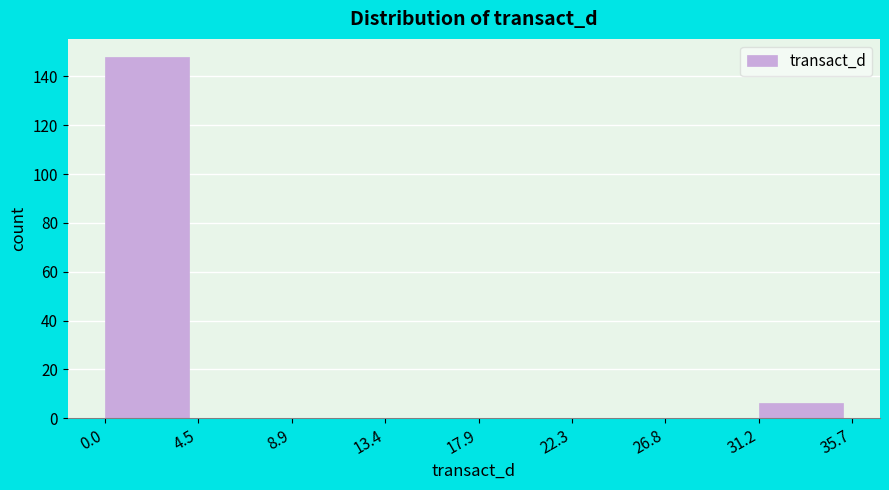

How tall is the bar that spans 0.0 to 4.5 on the x-axis? The values are not printed on the chart, so give them approximately, as read against the axis.

148